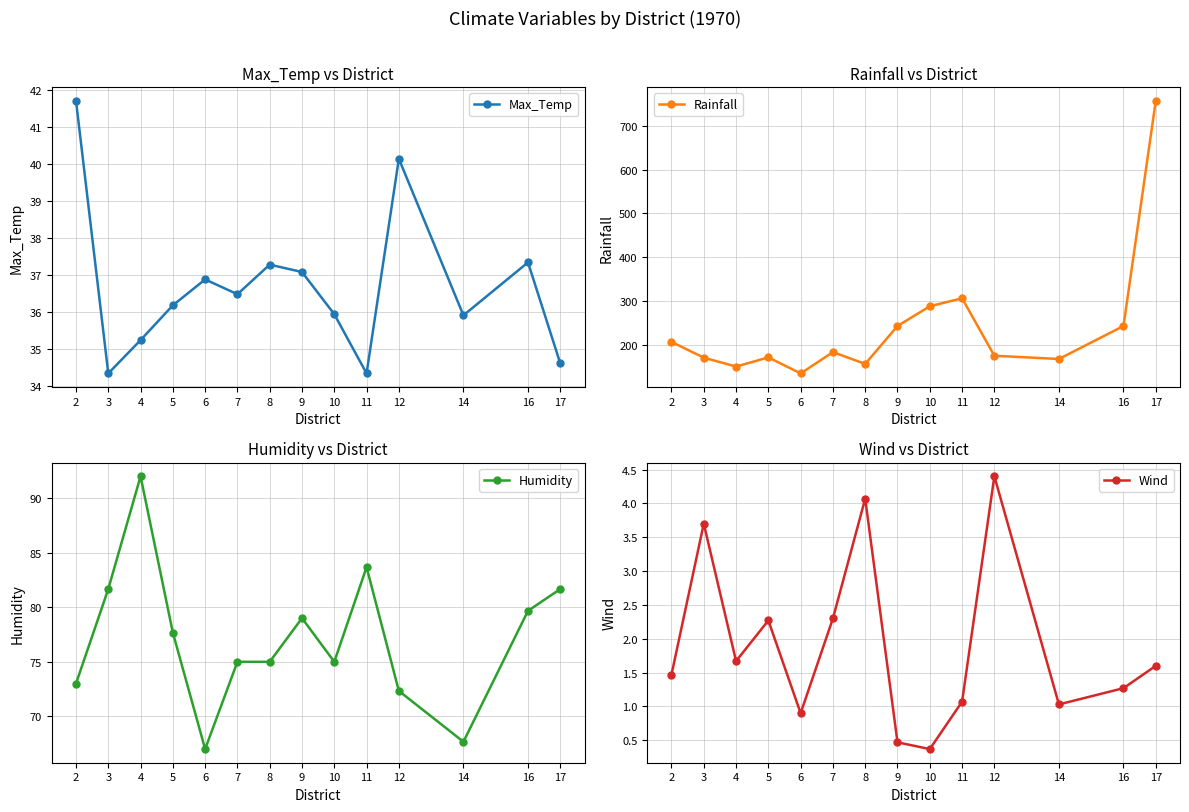

What is the approximate value of Max_Temp at 17?

34.6